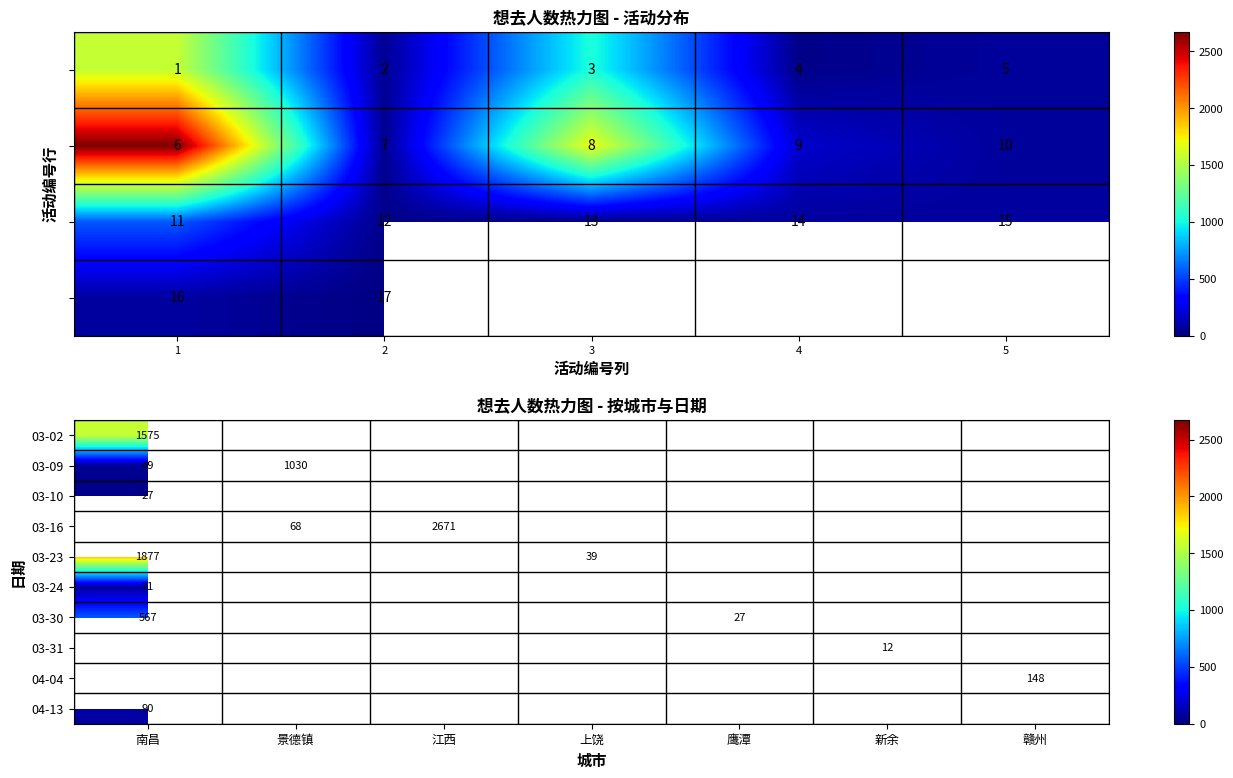

Is the value of 03-02 at 南昌 greater than the value of 03-23 at 上饶?

Yes